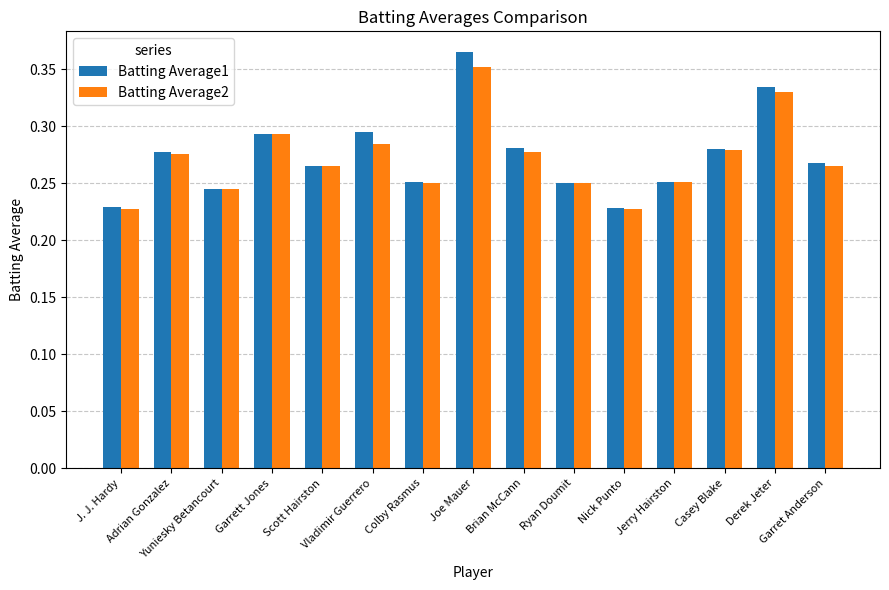

Which series has the widest spread of values?

Batting Average1